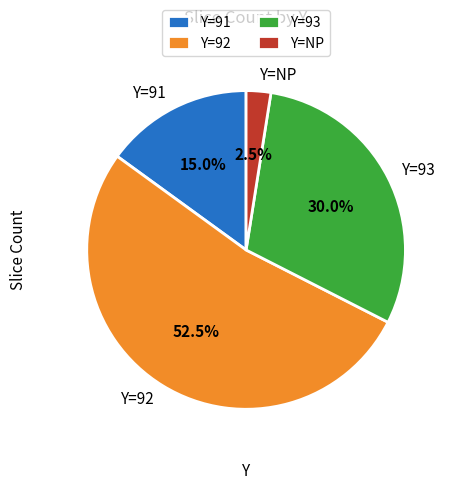

Is there any slice that represents more than half of the pie?

Yes